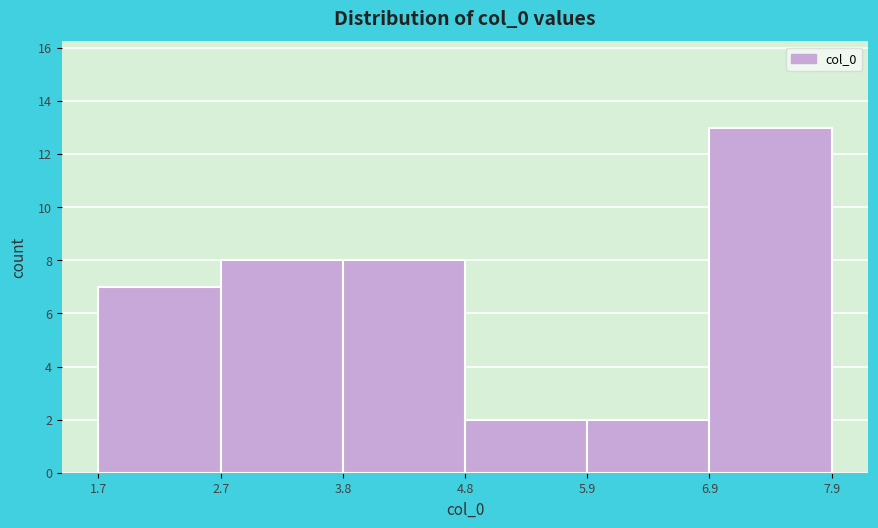

Reading left to right, transcribe this chart: for each bar, give the range it covers on the x-axis and its height. The values are not printed on the chart, so give them approximately, as read against the axis.

1.7 to 2.7: 7
2.7 to 3.8: 8
3.8 to 4.8: 8
4.8 to 5.9: 2
5.9 to 6.9: 2
6.9 to 7.9: 13